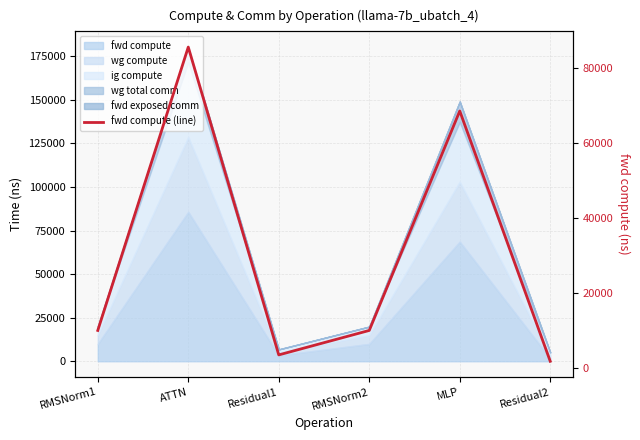

At which category does the data reach its first local peak?

ATTN